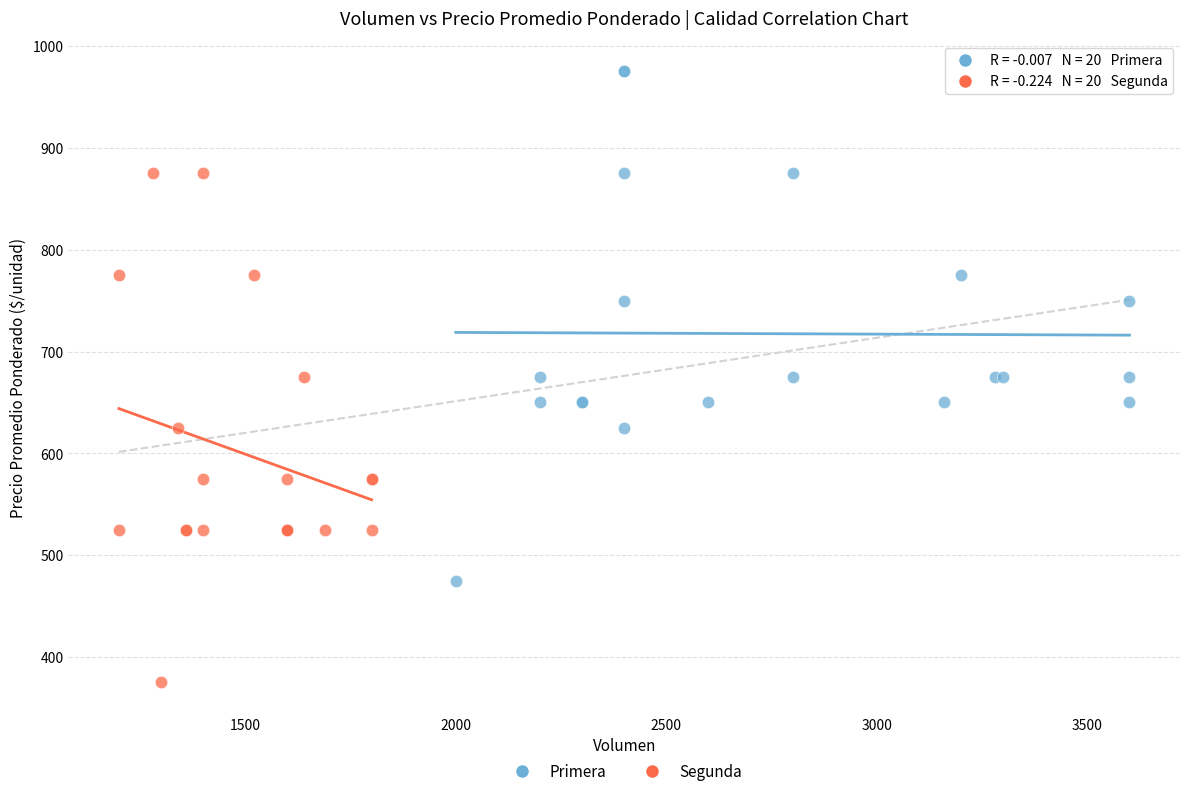

Which series reaches the maximum Y coordinate?

Primera